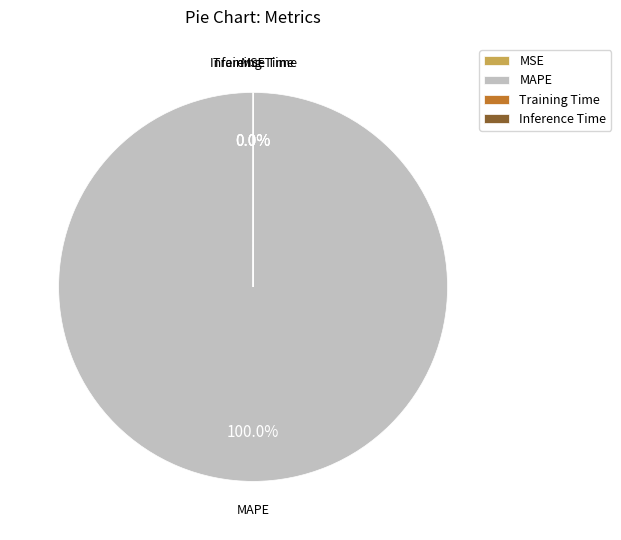

What is the largest slice in the pie chart?

MAPE